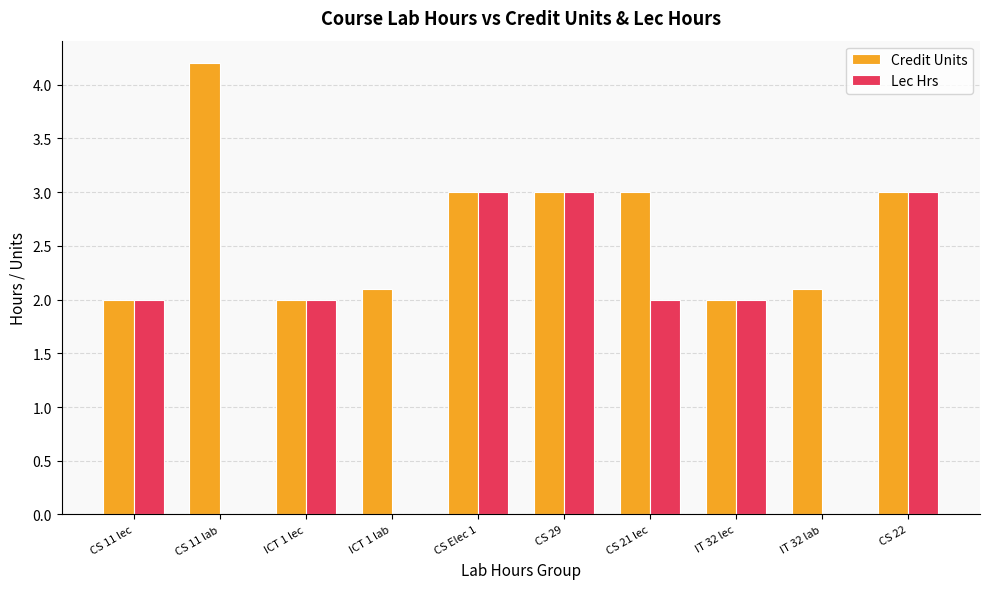

What are all the series names shown in the legend?

Credit Units, Lec Hrs